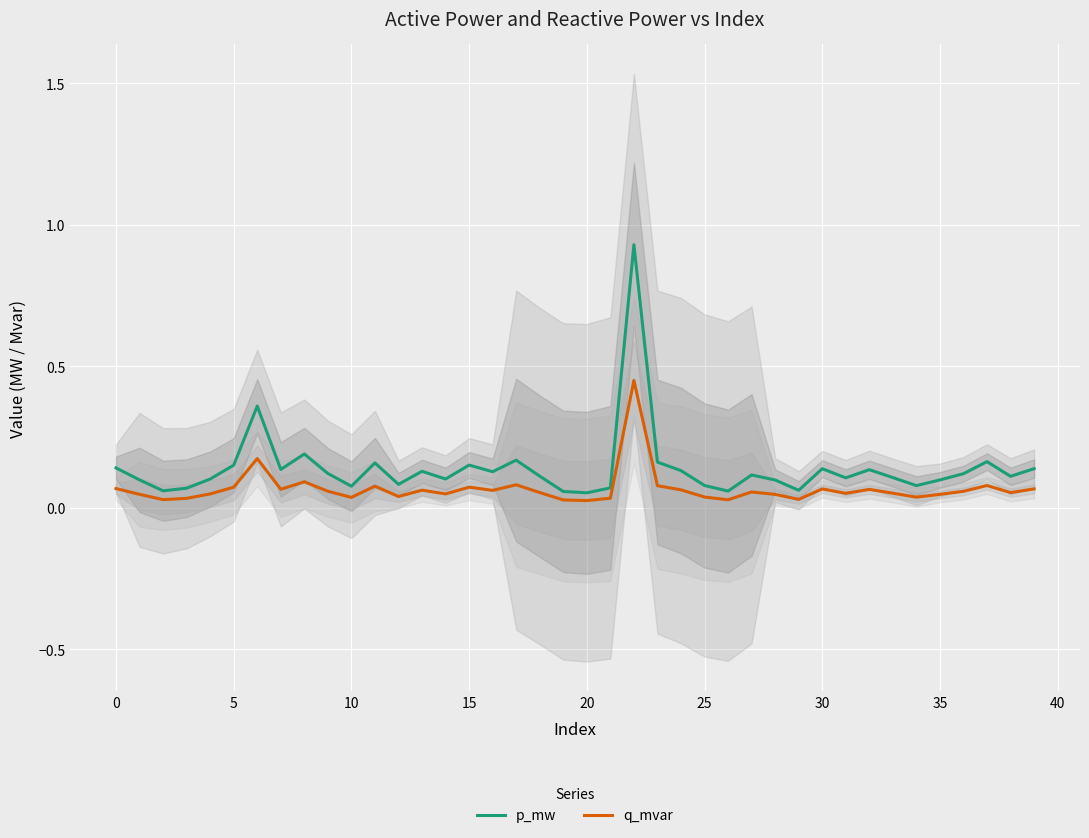

Is the value of q_mvar at 10 greater than the value of p_mw at 30?

No